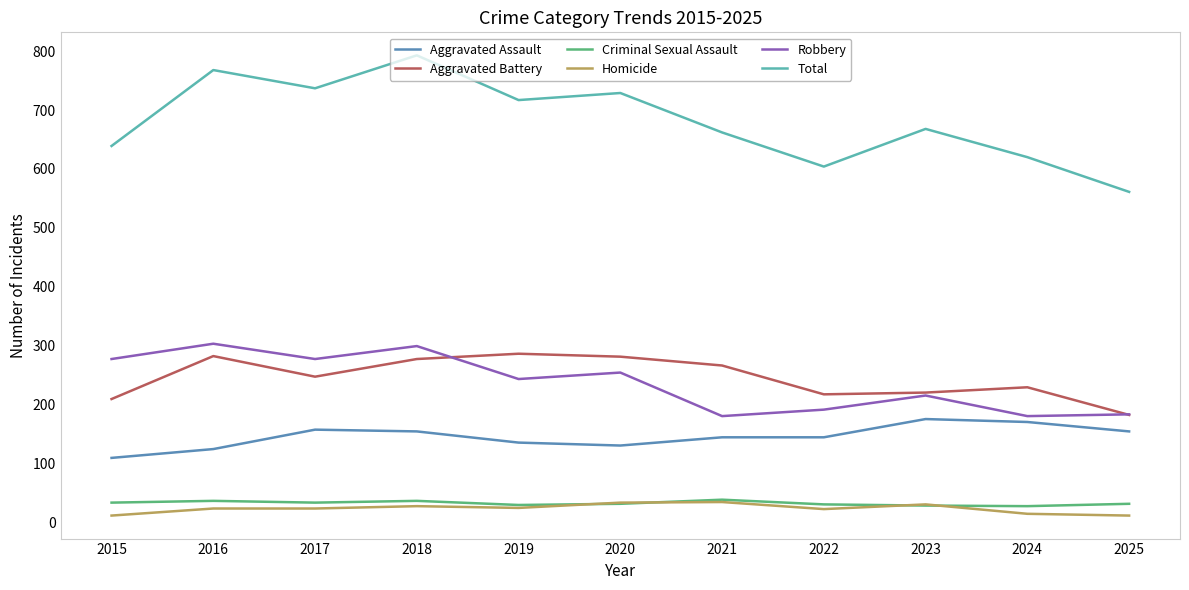

What is the highest value of the Robbery series?

303